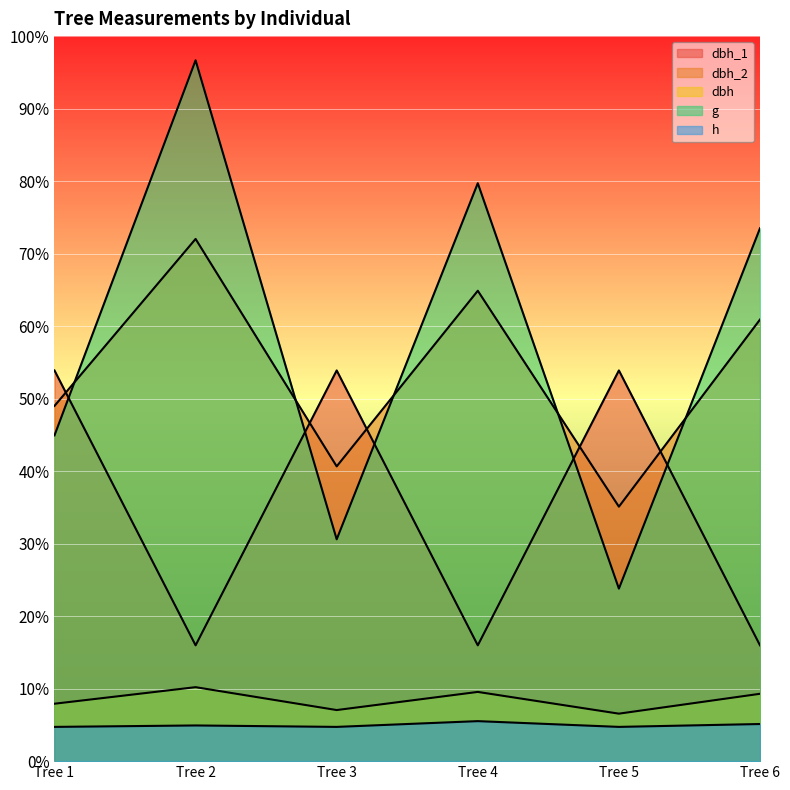

Count the number of data series in this chart.

5